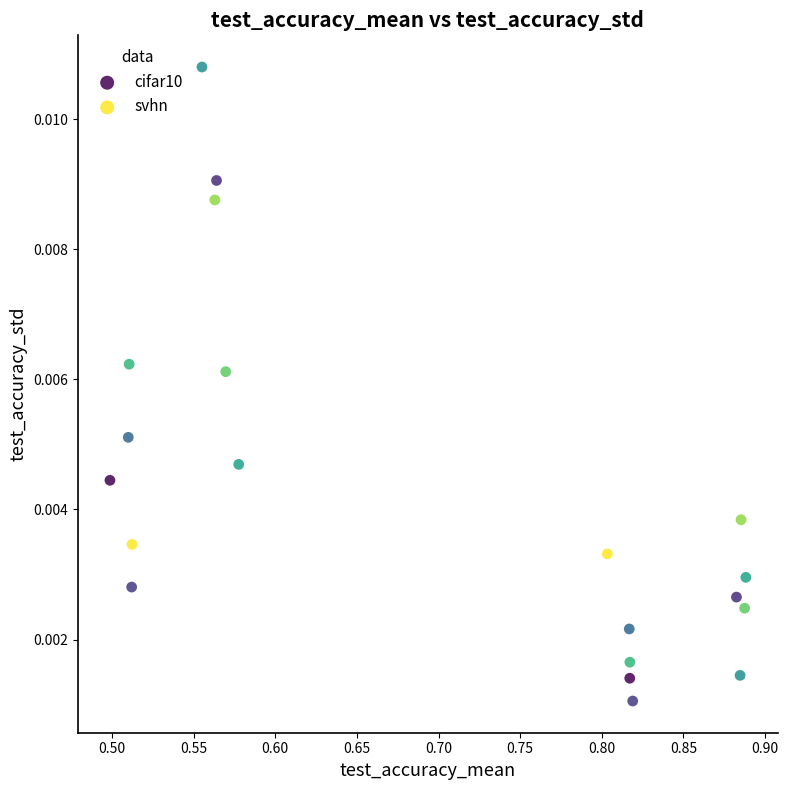

Which series reaches the minimum Y coordinate?

svhn